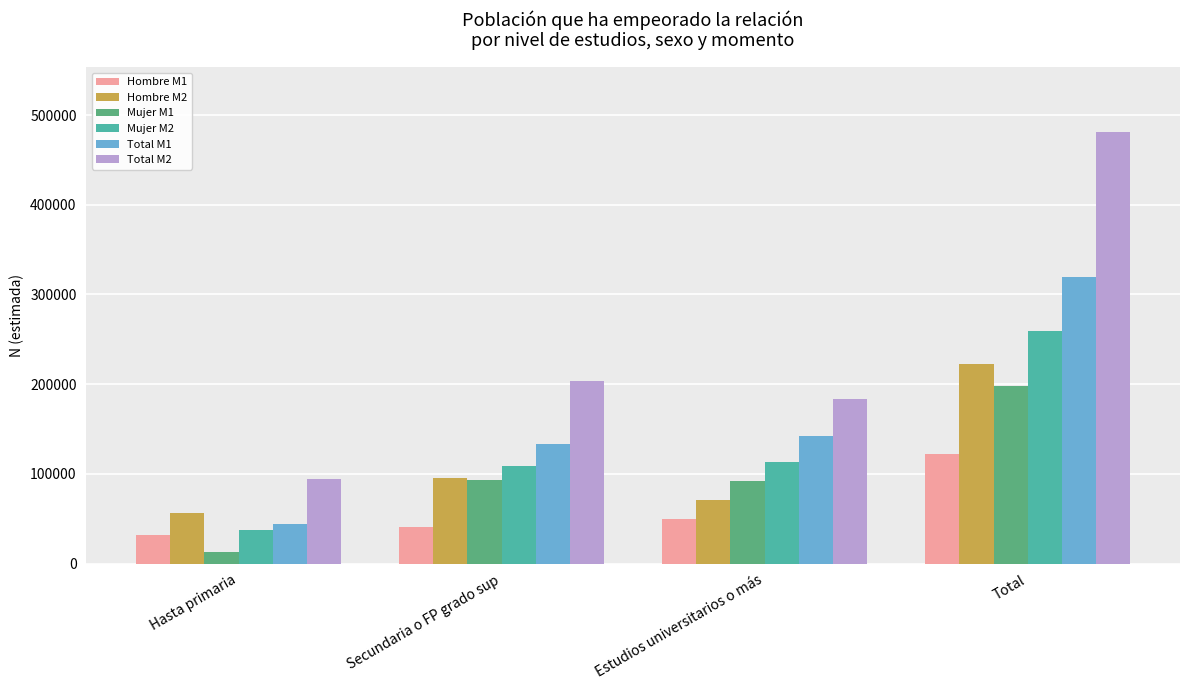

The value of Total M1 at Total is 515075. True or false?

False